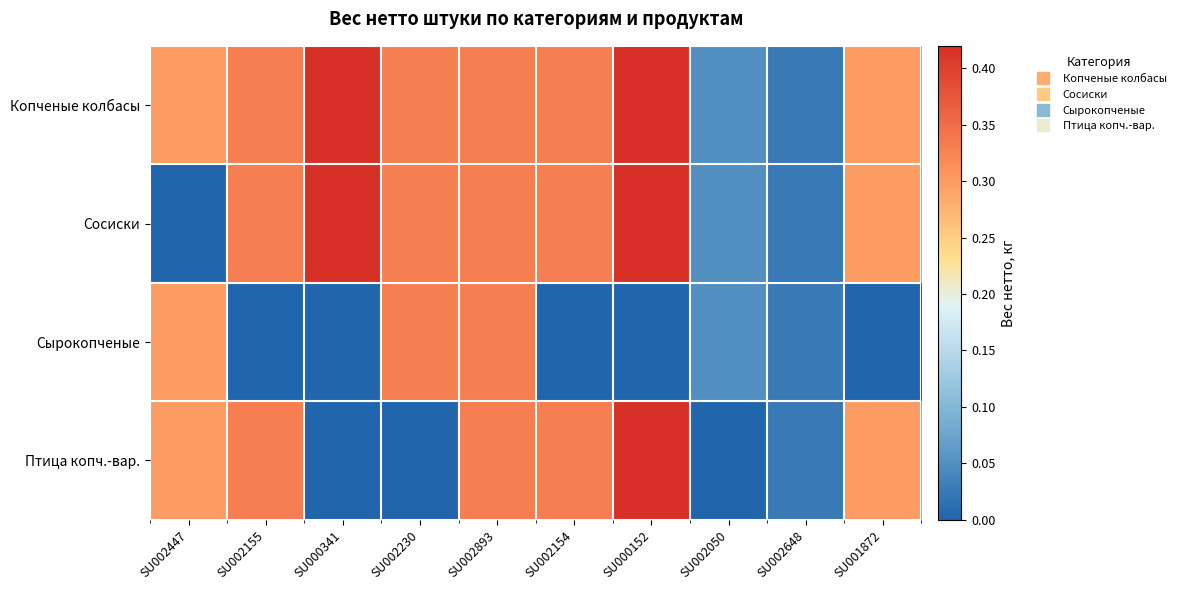

Reading left to right, transcribe all the data shown in this chart.

Копченые колбасы: SU002447=0.7	SU002155=0.8	SU000341=1.0	SU002230=0.8	SU002893=0.8	SU002154=0.8	SU000152=1.0	SU002050=0.1	SU002648=0.1	SU001872=0.7
Сосиски: SU002447=0.0	SU002155=0.8	SU000341=1.0	SU002230=0.8	SU002893=0.8	SU002154=0.8	SU000152=1.0	SU002050=0.1	SU002648=0.1	SU001872=0.7
Сырокопченые: SU002447=0.7	SU002155=0.0	SU000341=0.0	SU002230=0.8	SU002893=0.8	SU002154=0.0	SU000152=0.0	SU002050=0.1	SU002648=0.1	SU001872=0.0
Птица копч.-вар.: SU002447=0.7	SU002155=0.8	SU000341=0.0	SU002230=0.0	SU002893=0.8	SU002154=0.8	SU000152=1.0	SU002050=0.0	SU002648=0.1	SU001872=0.7